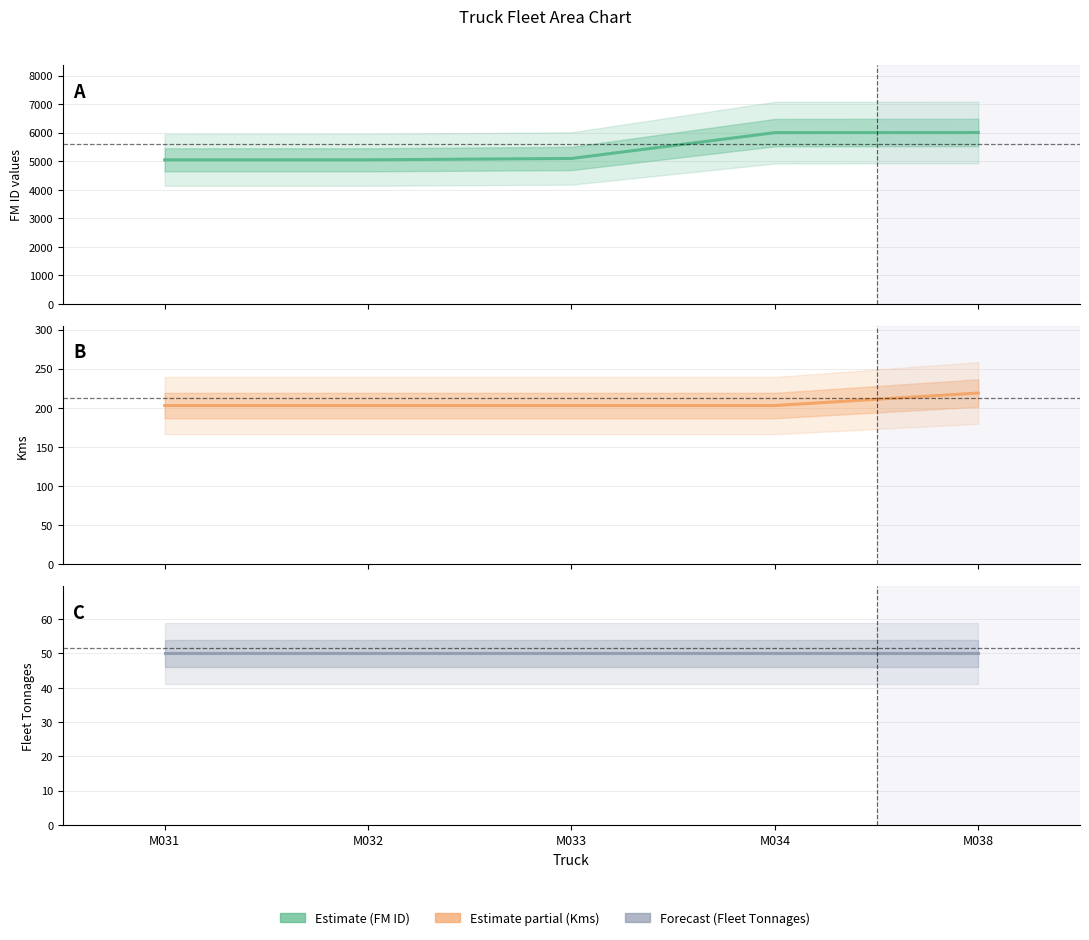

What is the value of the Kms point at the 2nd from the left?

203